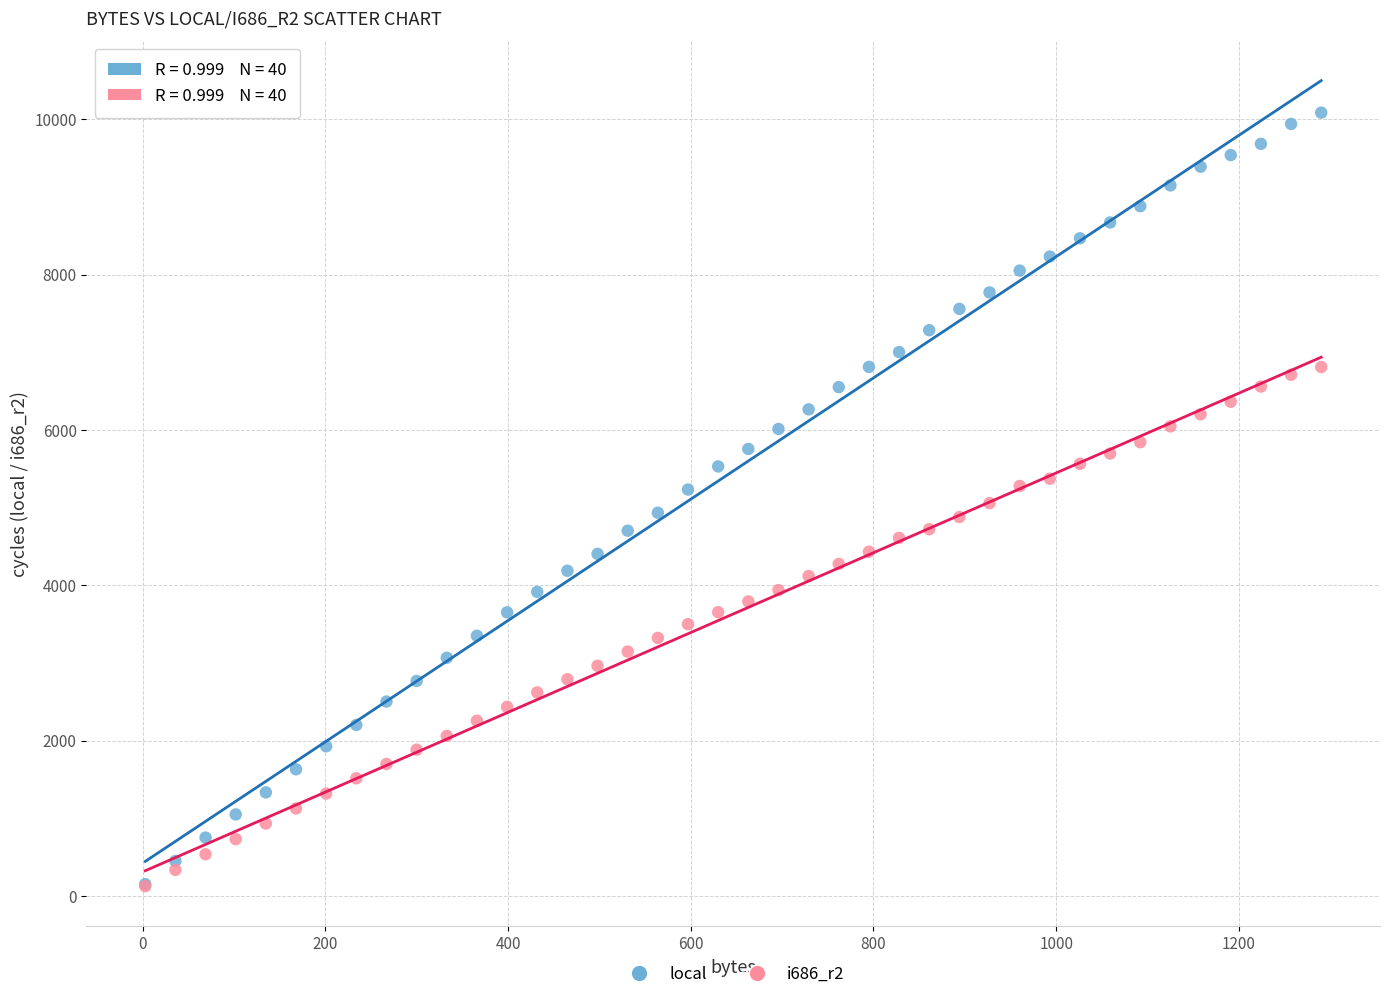

Which series contains the highest Y value?

local